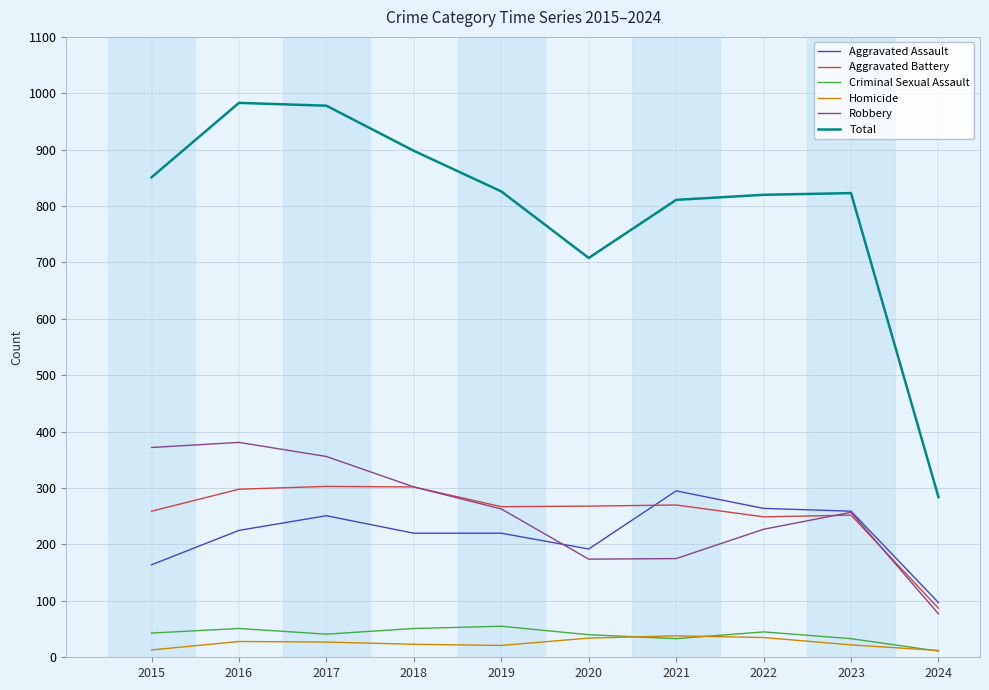

True or false: Total and Aggravated Battery cross at least once.

False